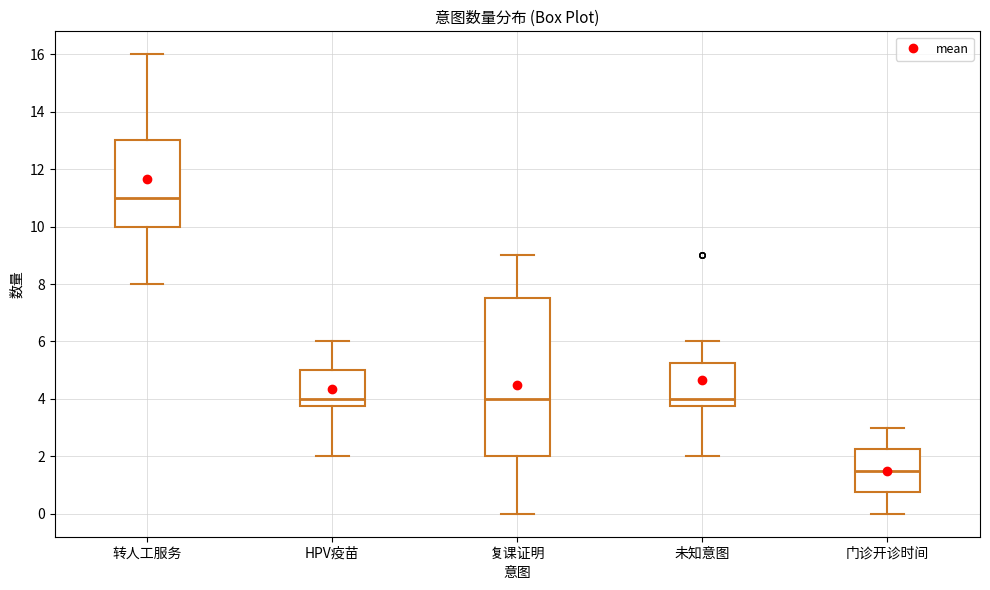

Which box has the lowest median line?

门诊开诊时间